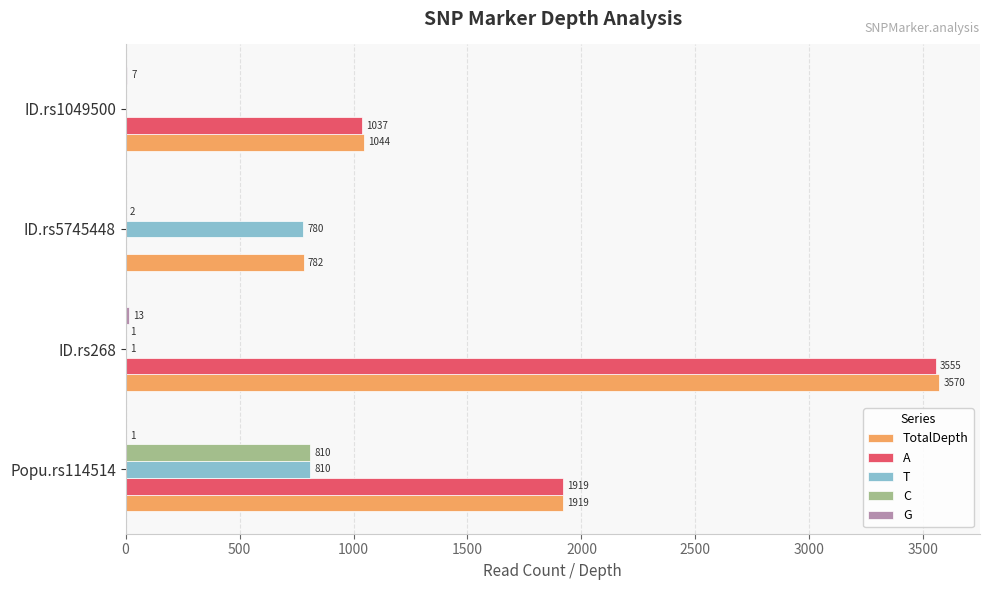

True or false: T has a value of 0 at ID.rs1049500.

True